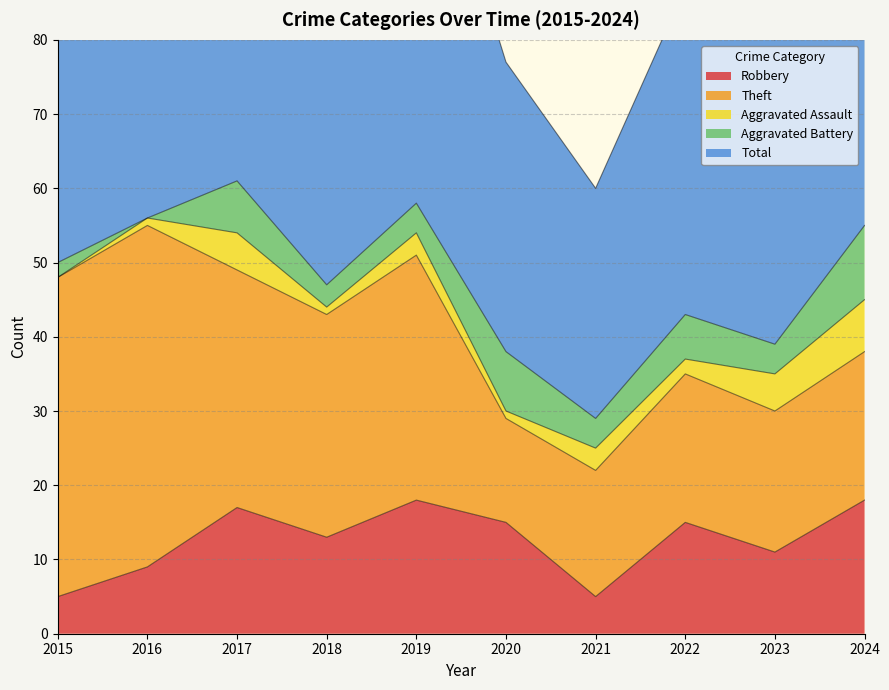

What is the value of the Total point at the 7th from the left?

31